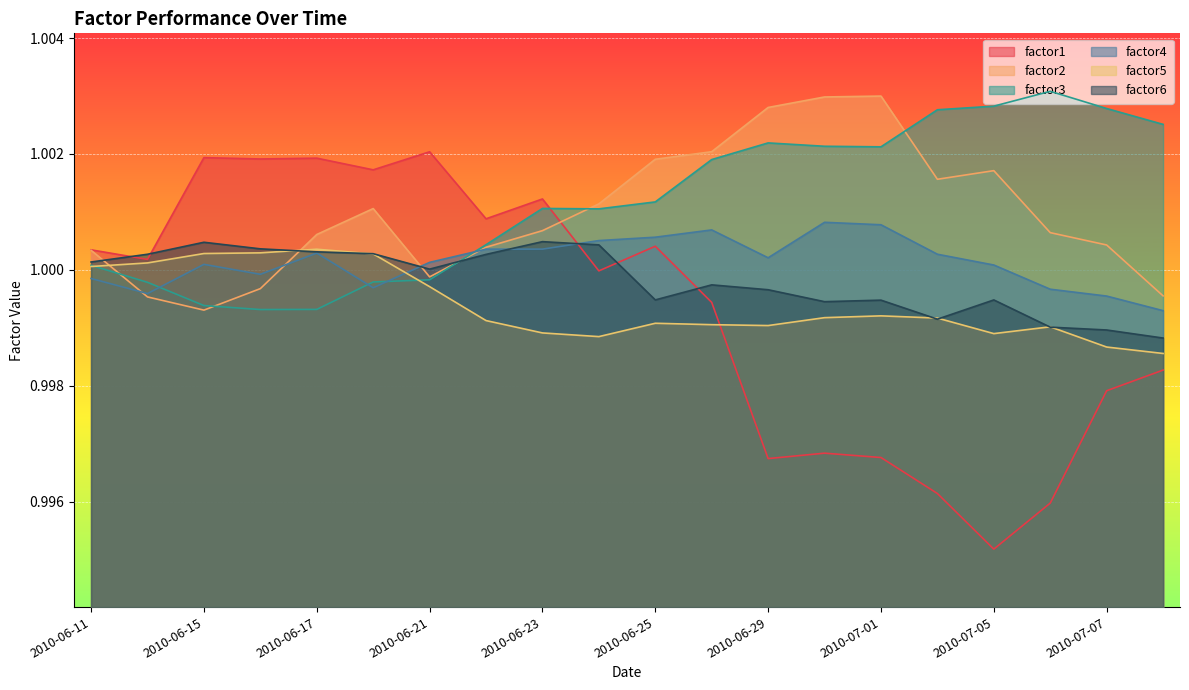

How many lines are shown in the chart?

6